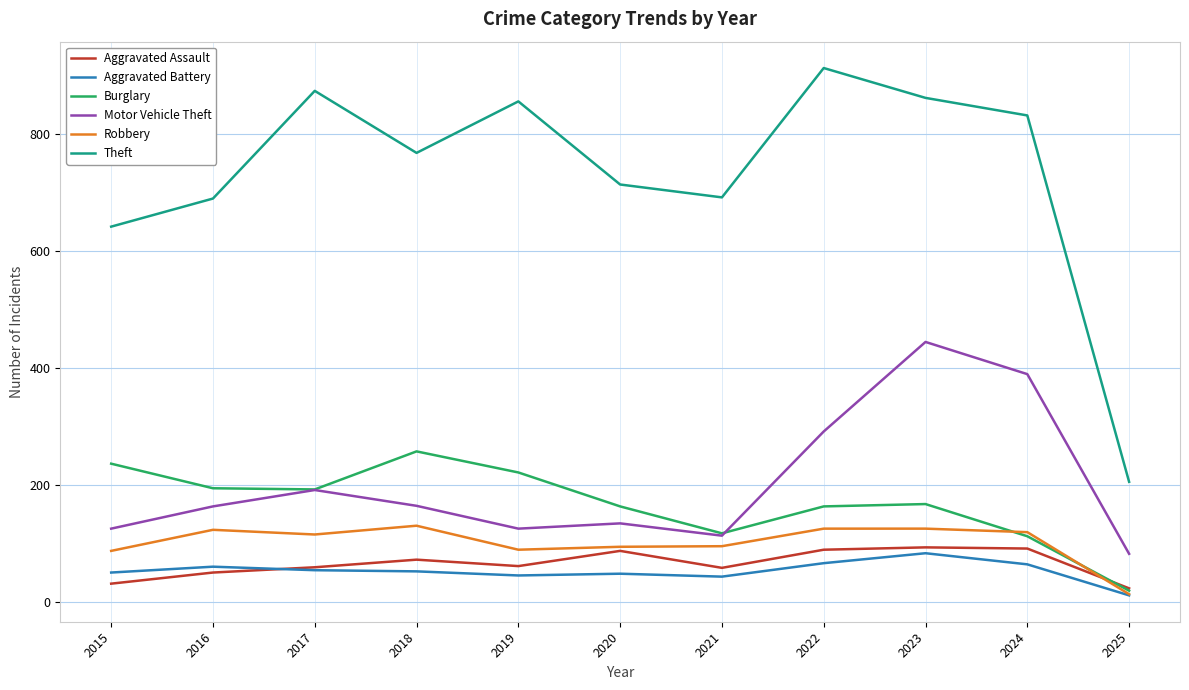

Which series ends up on top after the final intersection of Burglary and Aggravated Assault?

Aggravated Assault